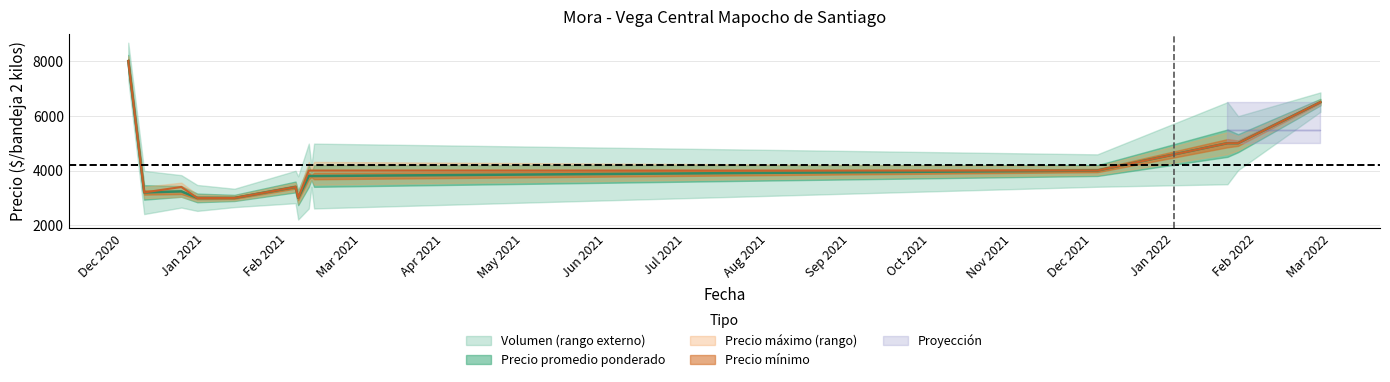

Reading left to right, extract all data points from this chart.

Precio minimo: 8000	3200	3240	3000	3000	3400	3000	3800	3800	3800	4000	5000	5000	6500
Precio maximo: 8000	3200	3400	3000	3000	3400	3000	4000	4000	4000	4000	5000	5000	6500